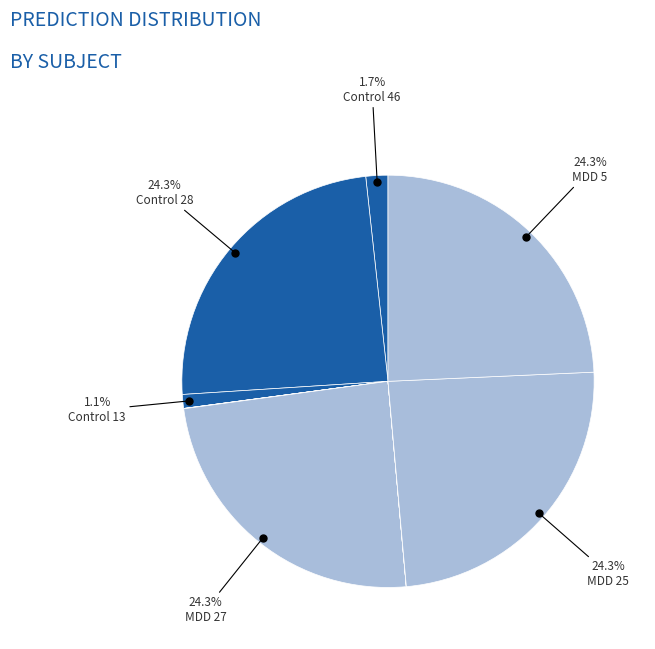

Is there a majority slice in this chart?

No